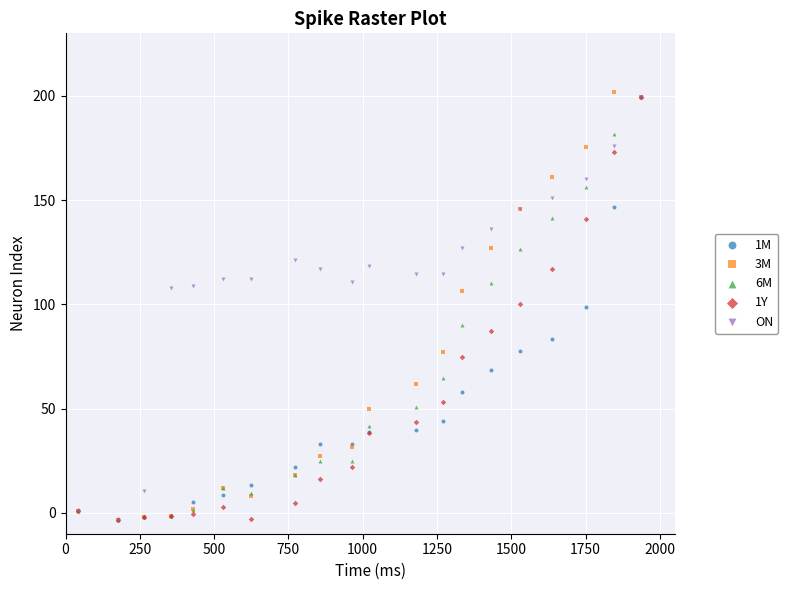

What are all the series names shown in the legend?

1M, 3M, 6M, 1Y, ON